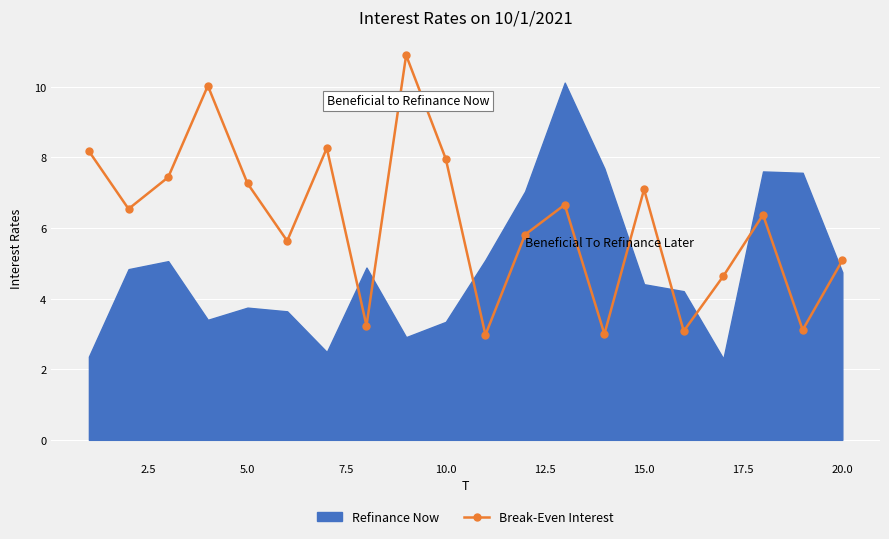

The value of Break-Even Interest at 20.0 is 5.1. True or false?

True